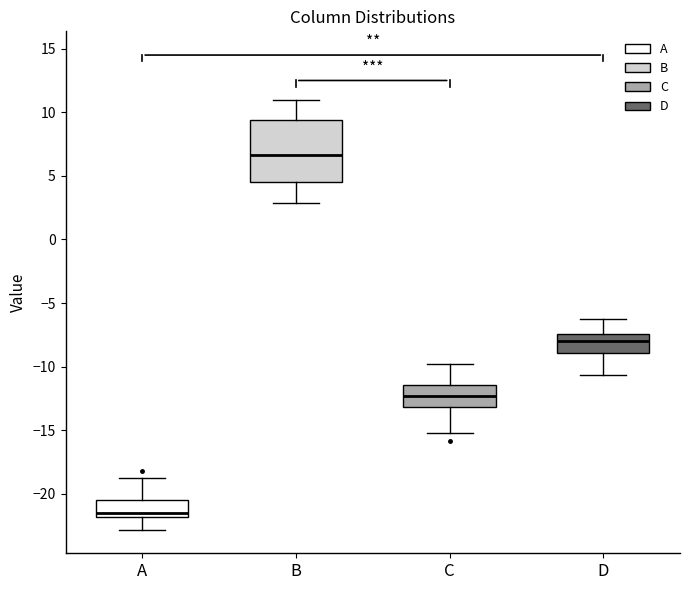

Reading left to right, transcribe this box plot: for each box, give where its median line is, the range the box spans, and where its two whiskers end, as read against the y-axis. The values are not printed on the chart, so give them approximately, as read against the axis.

A: median -21.5, box -22.0 to -20.5, whiskers -23.0 to -19.0
B: median 6.5, box 4.5 to 9.5, whiskers 3.0 to 11.0
C: median -12.5, box -13.0 to -11.5, whiskers -15.0 to -10.0
D: median -8.0, box -9.0 to -7.5, whiskers -10.5 to -6.5